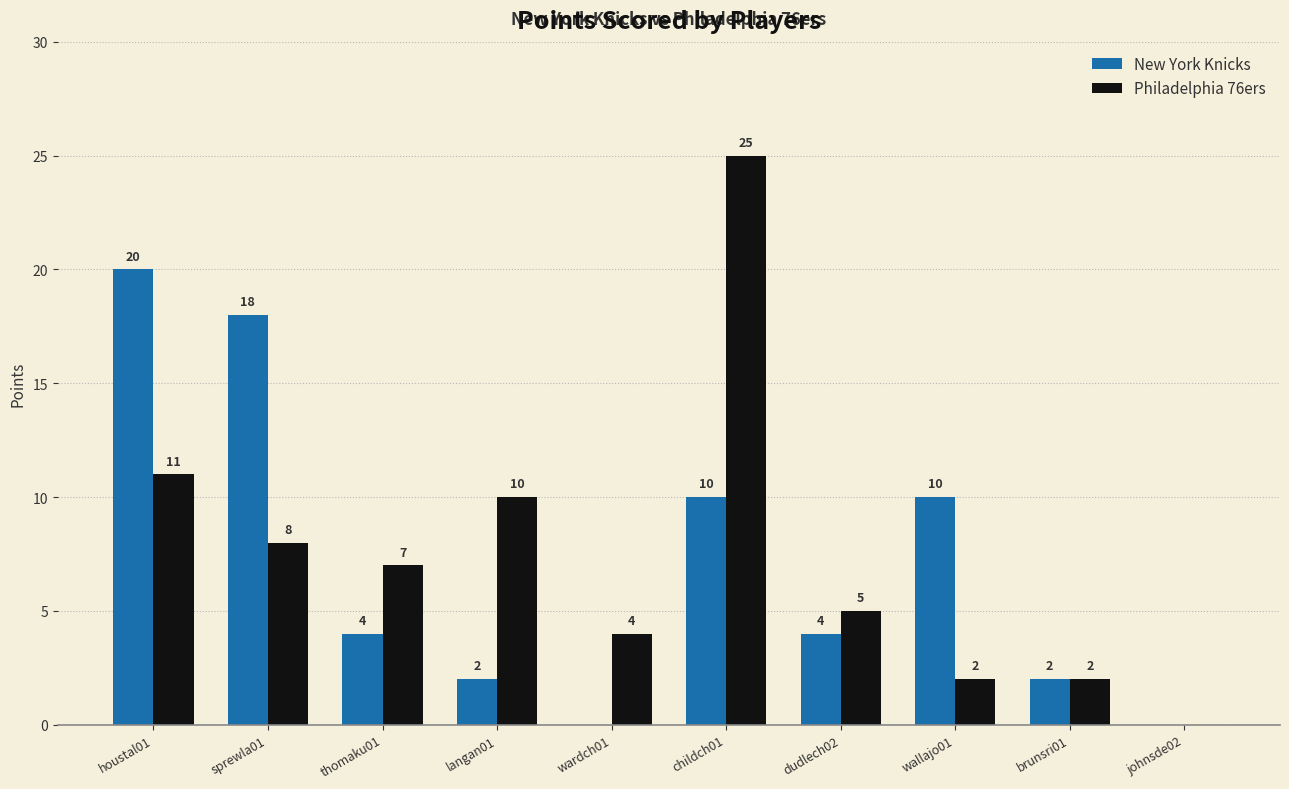

What is the highest value of the Philadelphia 76ers series?

25